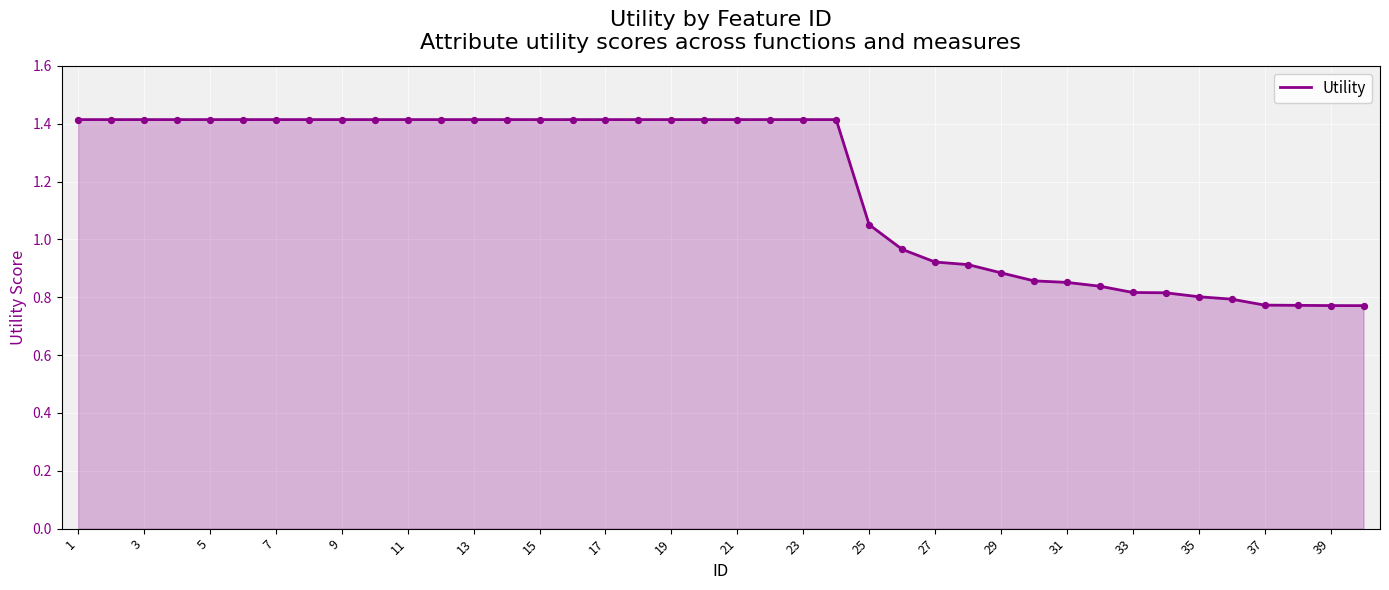

What is the difference between the maximum and minimum values?

0.6